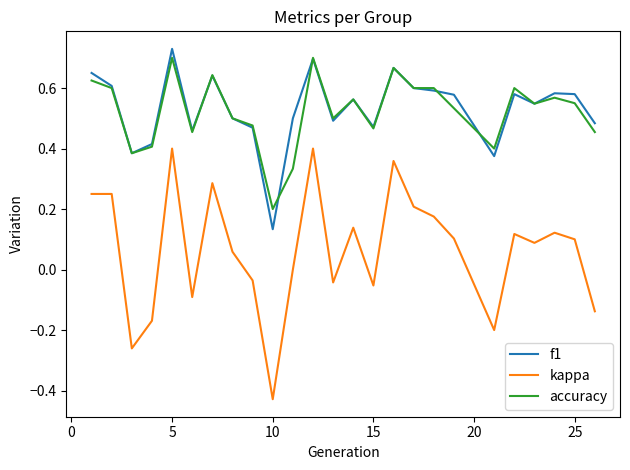

Which series has the widest spread of values?

kappa